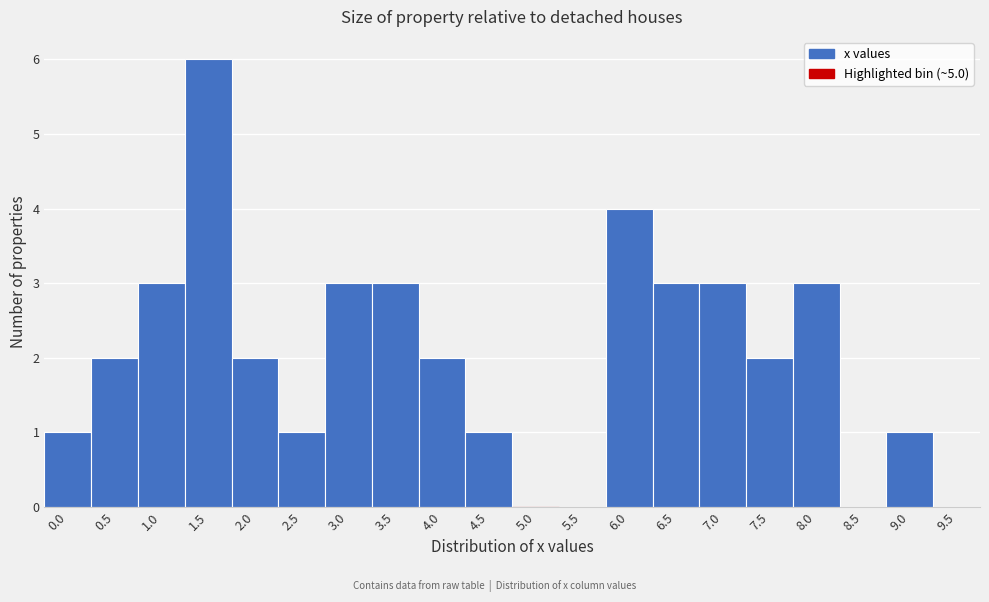

Reading left to right, list all the values displayed in this chart.

0.0=1	0.5=2	1.0=3	1.5=6	2.0=2	2.5=1	3.0=3	3.5=3	4.0=2	4.5=1	5.0=0	5.5=0	6.0=4	6.5=3	7.0=3	7.5=2	8.0=3	8.5=0	9.0=1	9.5=0